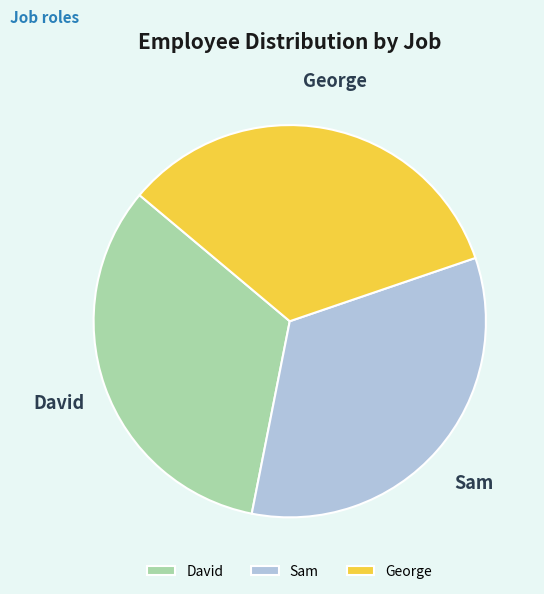

True or false: Sam accounts for 33% of the total.

True